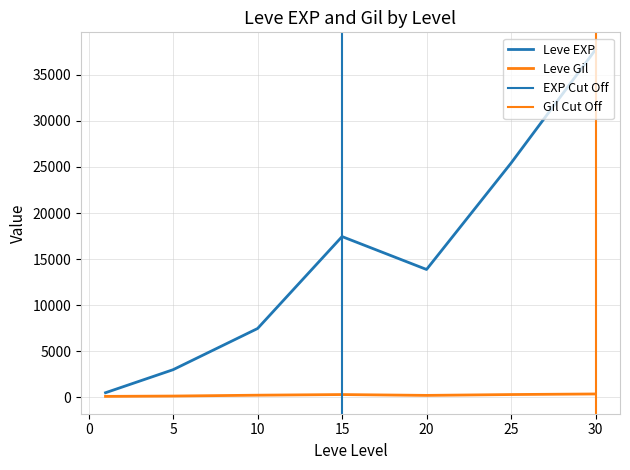

At 15, list the series in order from smallest to largest.

Leve Gil, Leve EXP